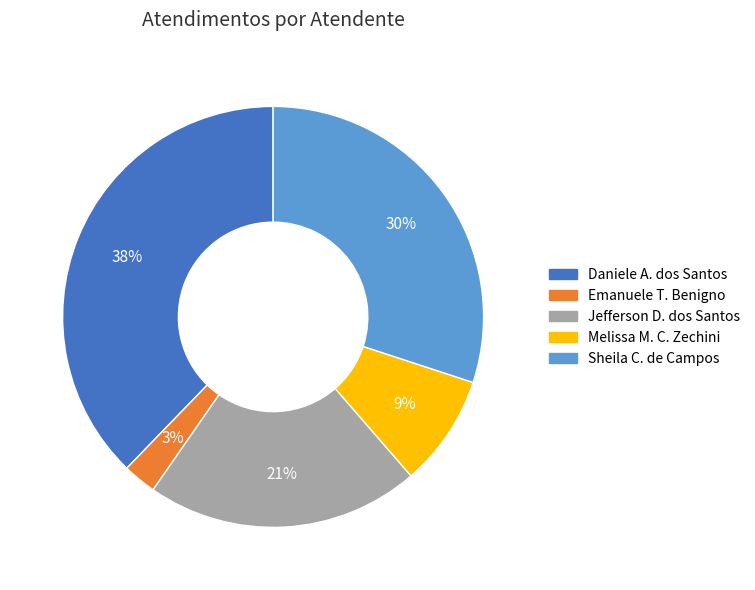

How many slices are in this pie chart?

5